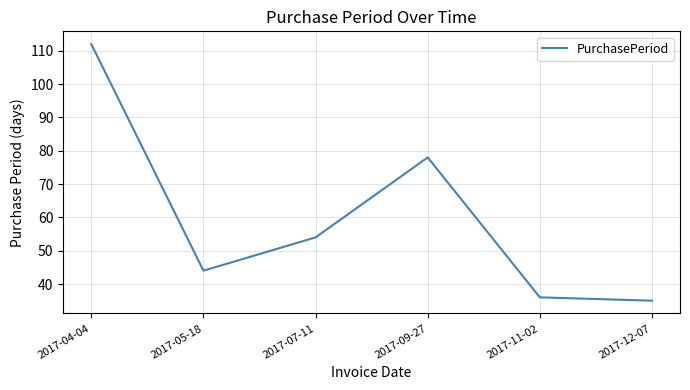

True or false: there are more than 1 points higher than both neighbors.

False